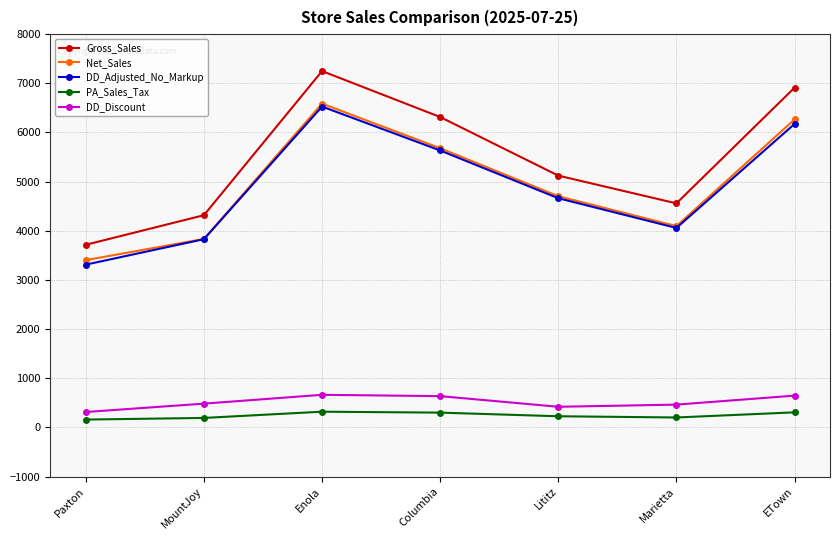

List the labels in order of Gross_Sales value, smallest first.

Paxton, MountJoy, Marietta, Lititz, Columbia, ETown, Enola